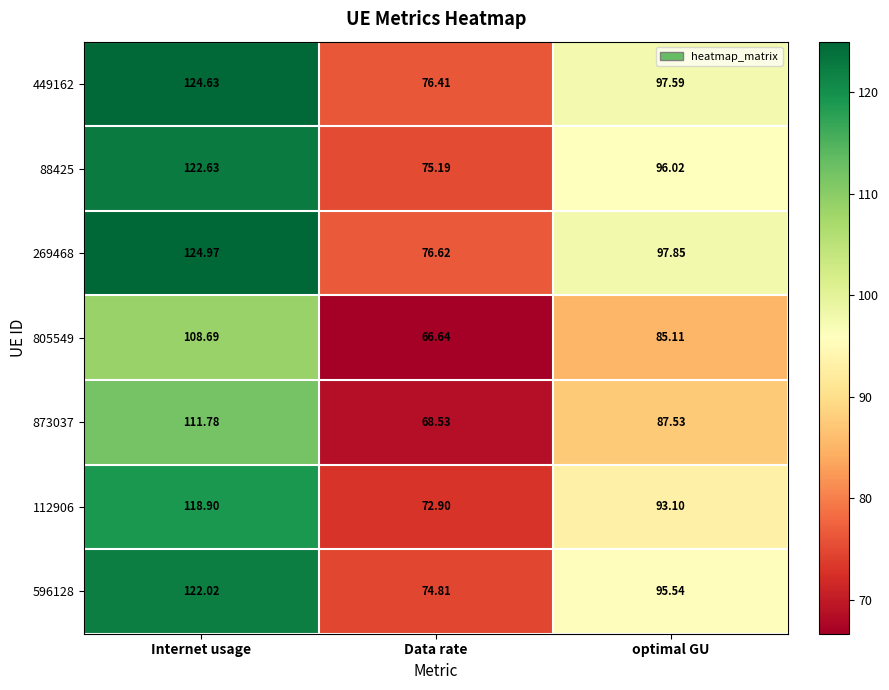

How many data points does each series have?

3